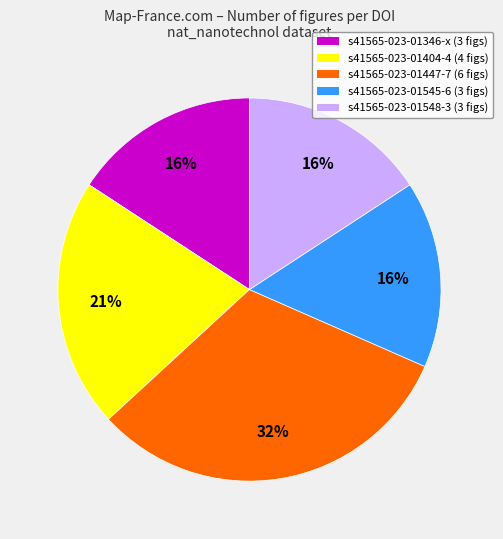

To the nearest percent, what is the difference between the largest and smallest slice percentages?

16%